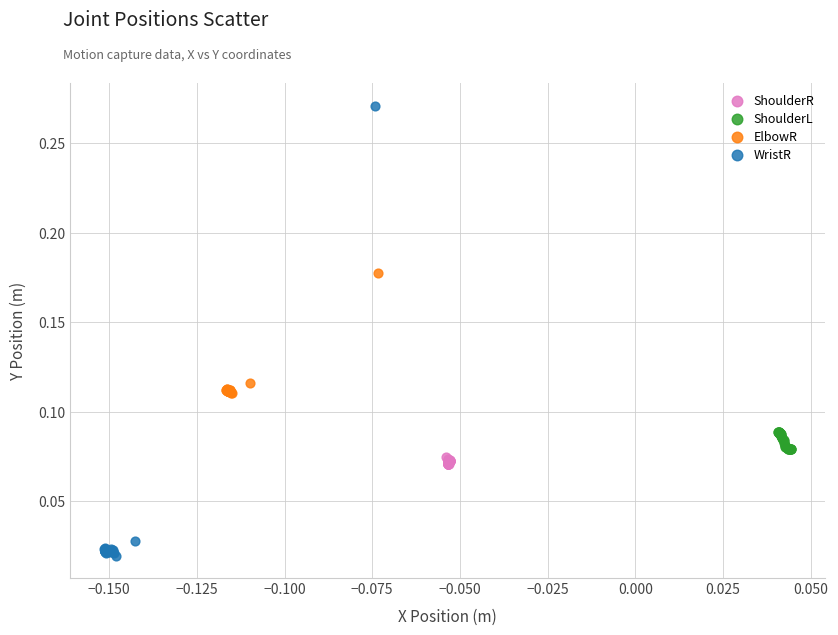

Which series contains the lowest Y value?

WristR